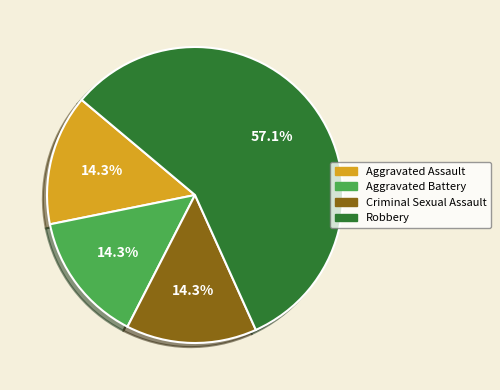

Which slice is the largest?

Robbery